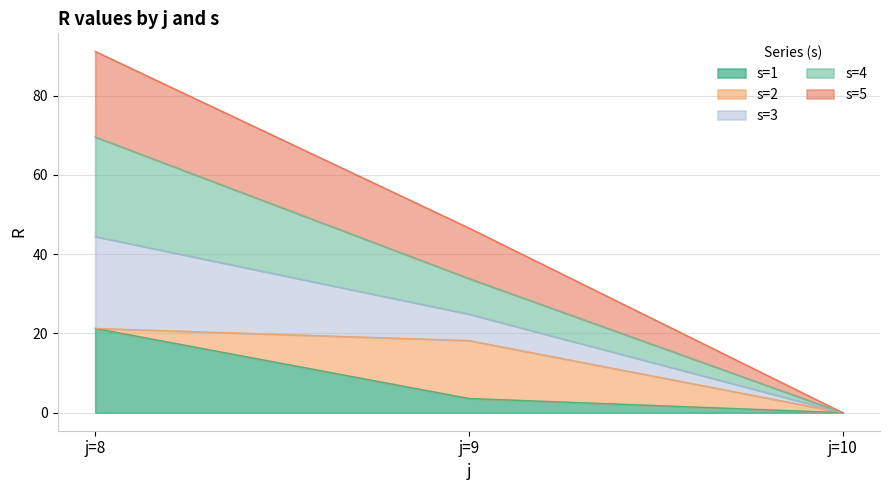

Which category has the lowest value in the s=1 series?

j=10